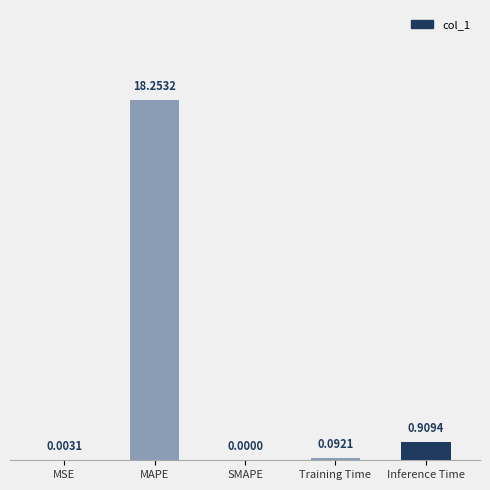

Which label corresponds to the largest value in the chart?

MAPE